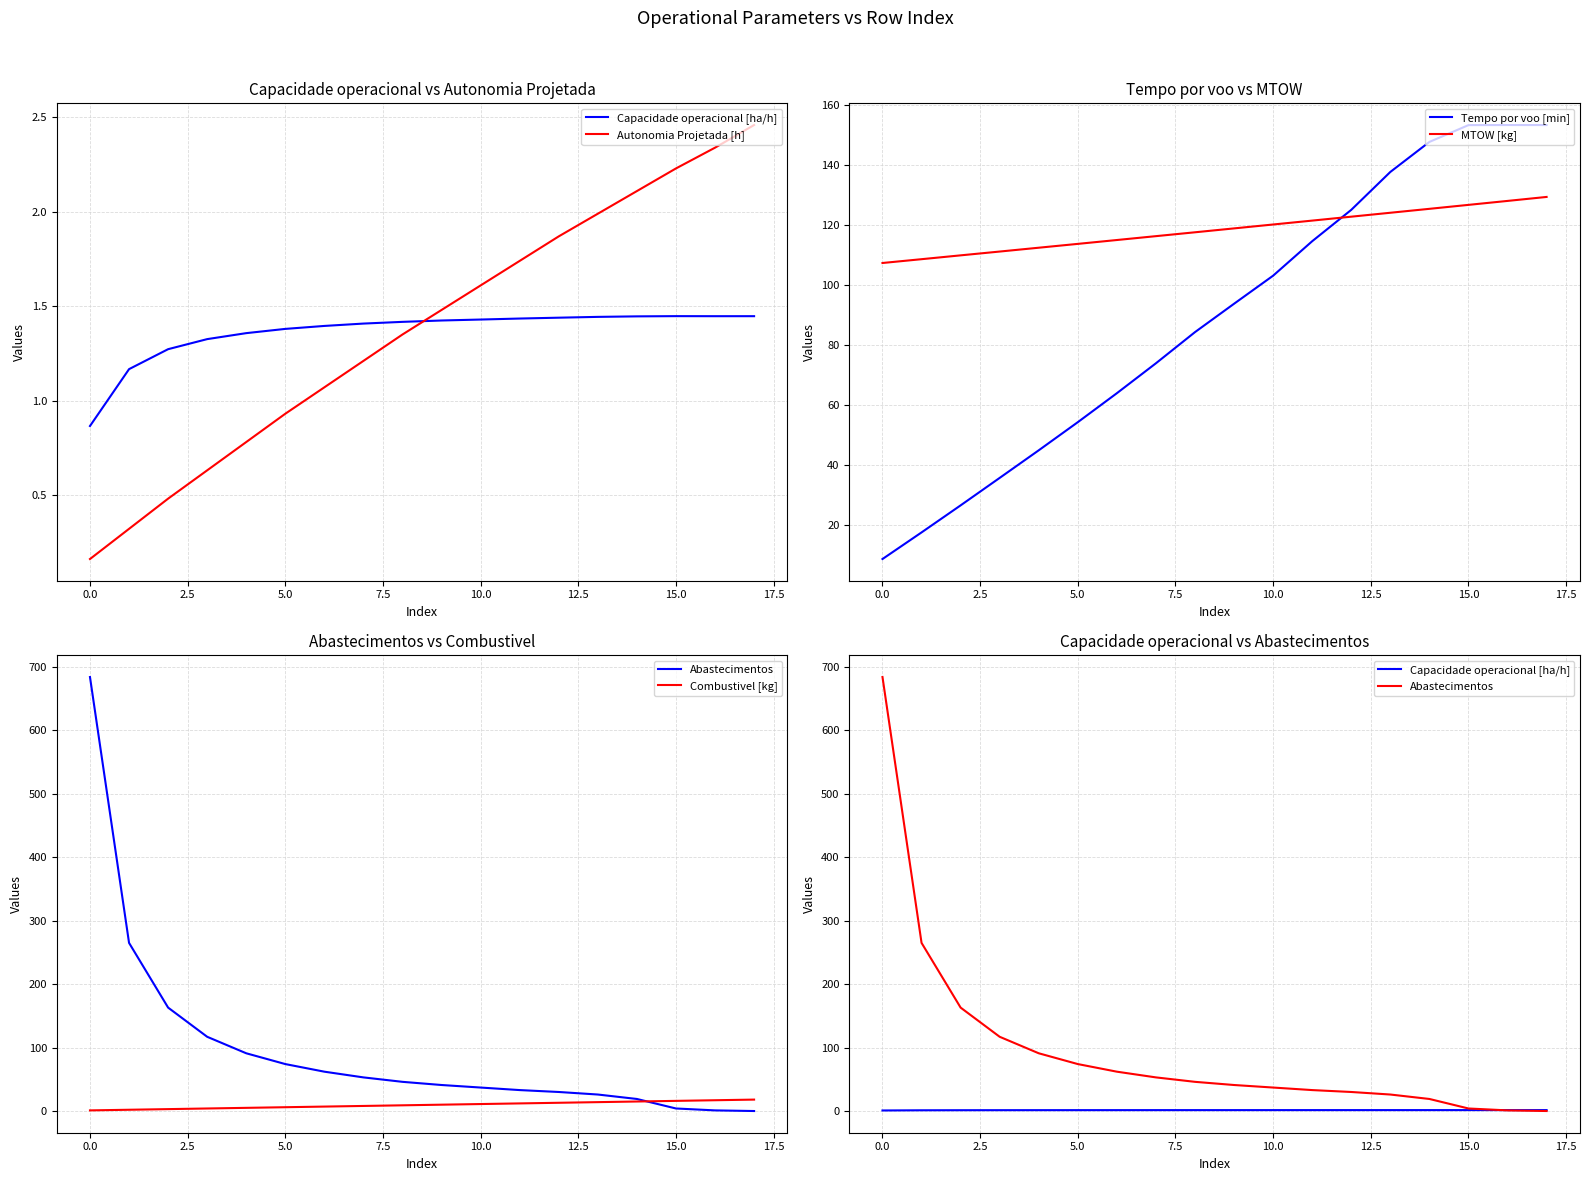

What is the average value of the MTOW [kg] series?

118.4